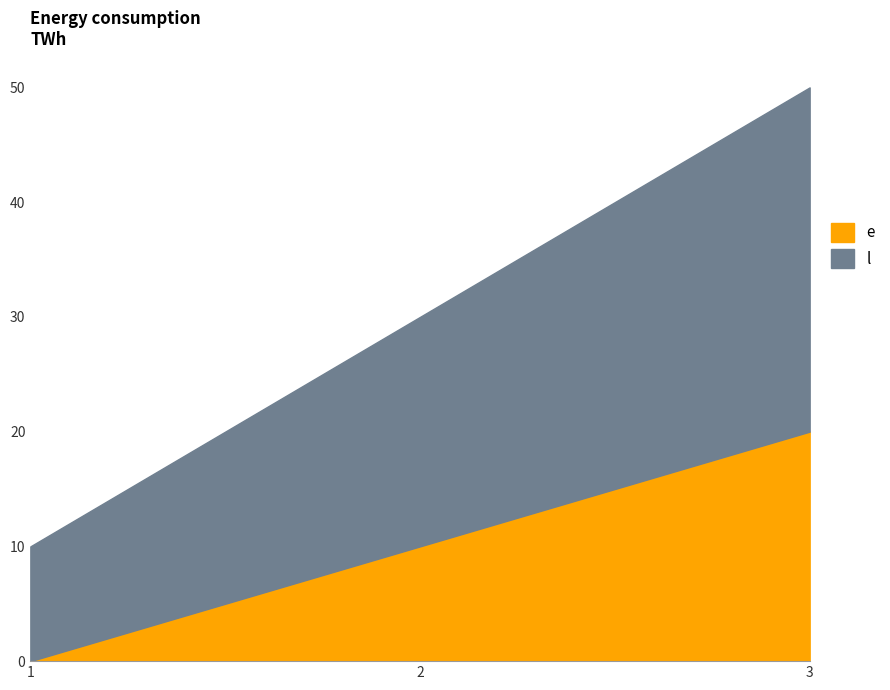

Where is l nearest to the value 30?

2